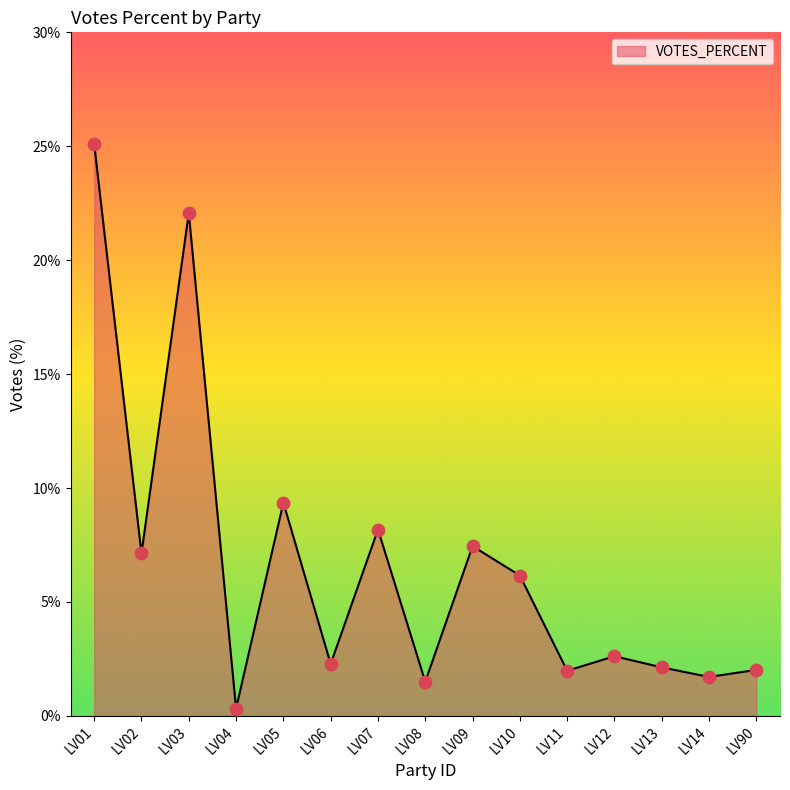

What is the ratio of the value at LV07 to the value at LV90?

4.0